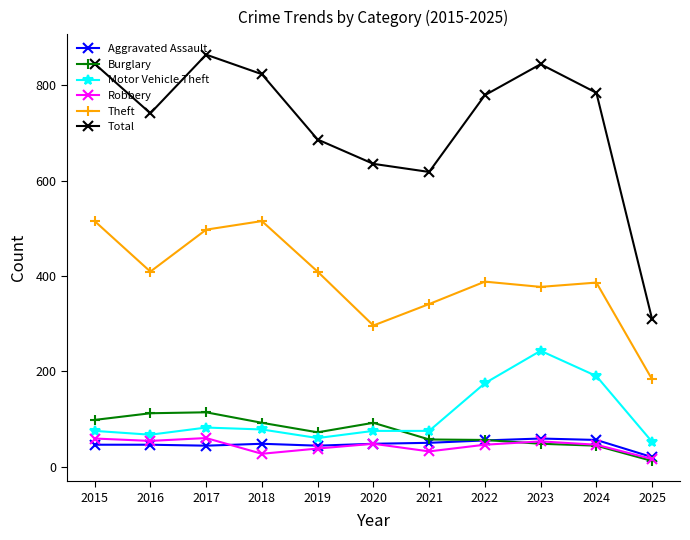

The value of Motor Vehicle Theft at 2015 is 75. True or false?

True